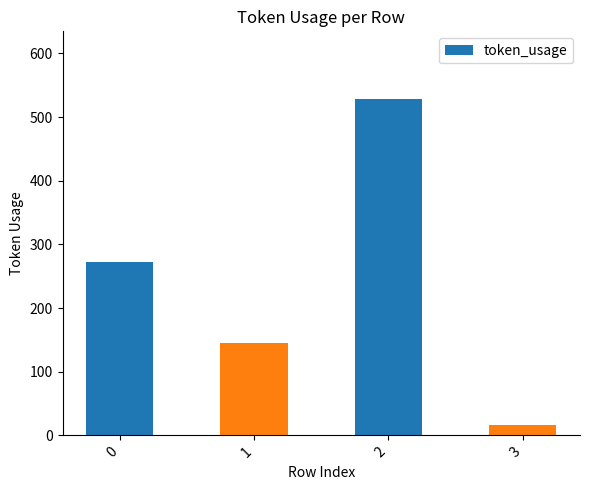

How many values are between 145 and 529?

3